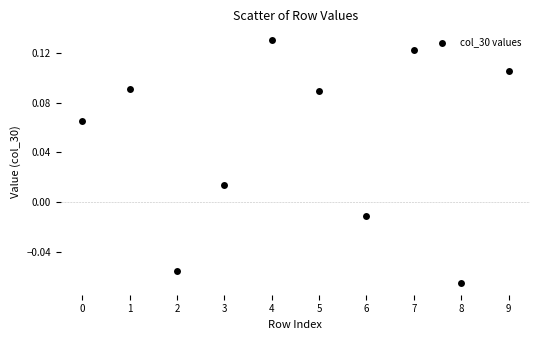

How many points are shown in the scatter plot?

10